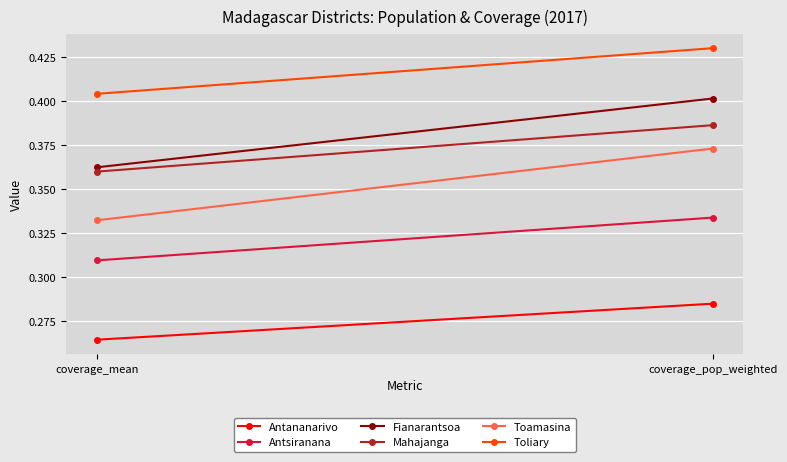

The Toamasina series shows 0.7 at coverage_pop_weighted. True or false?

False